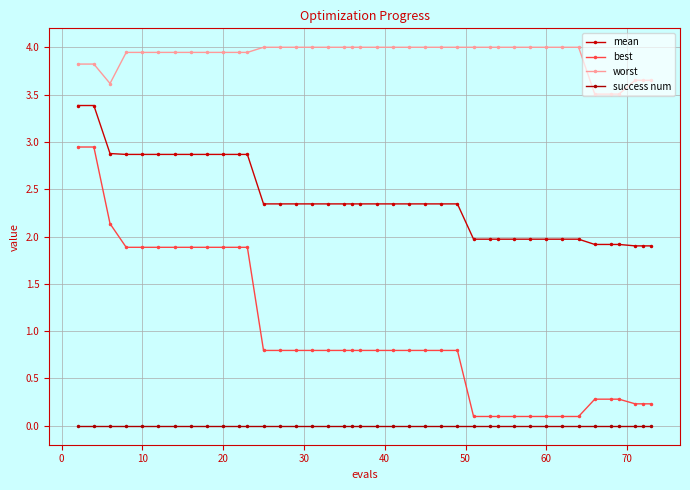

How many interior local valleys does the worst series have?

1